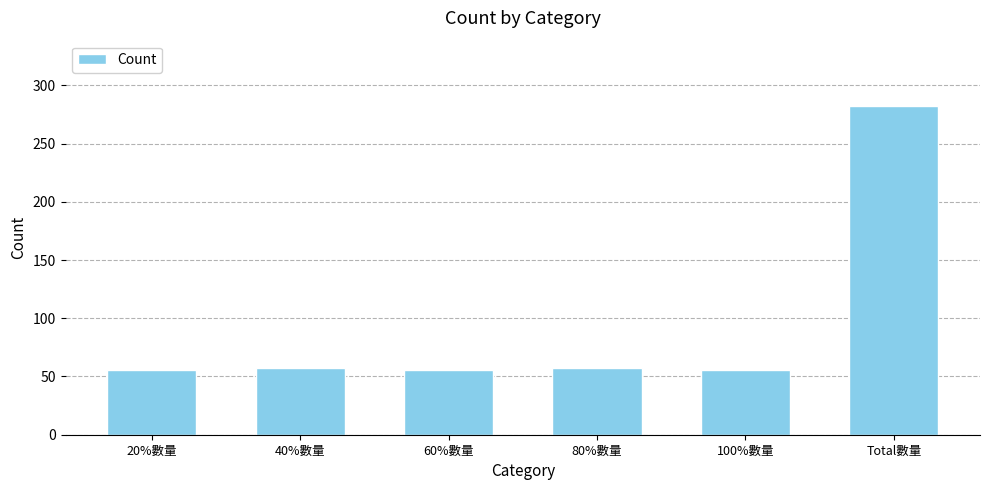

The value at 60%數量 is 56. True or false?

True